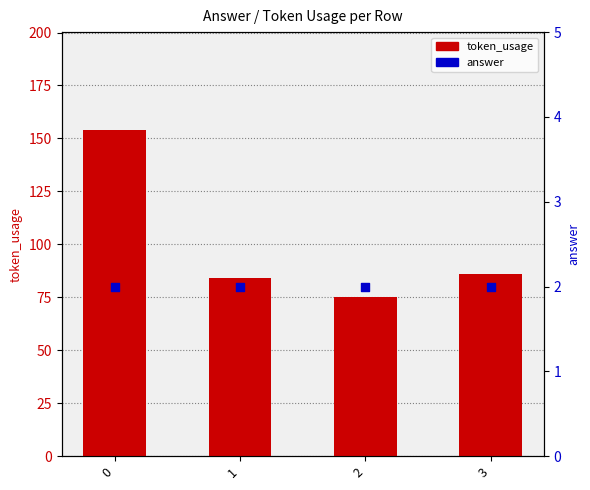

Is the value of token_usage at 3 greater than the value of answer at 2?

Yes